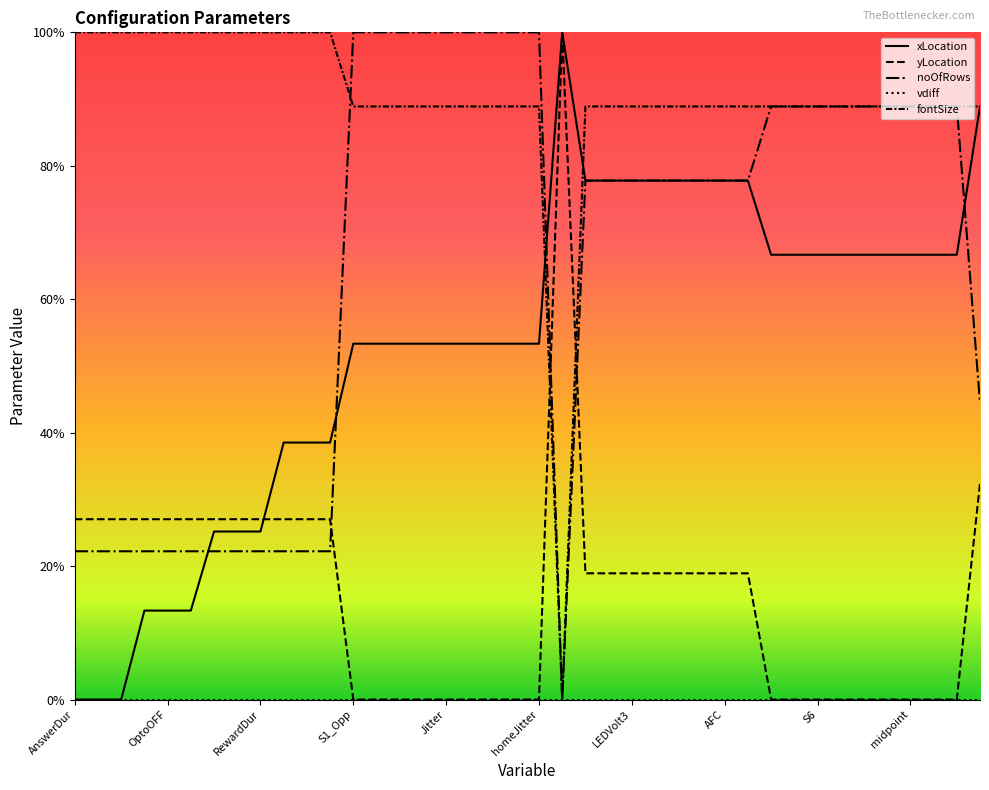

Is this an area chart (filled region under the line)?

No